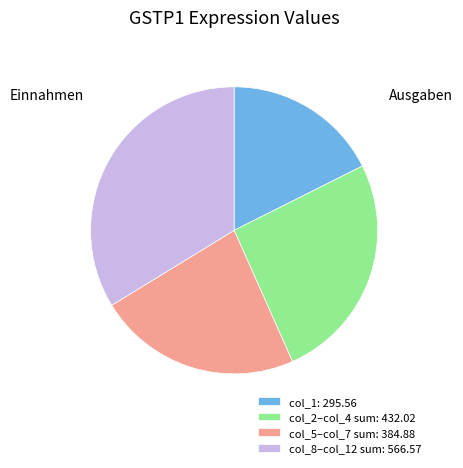

Rank the categories by value from lowest to highest.

col_1: 295.56, col_5–col_7 sum: 384.88, col_2–col_4 sum: 432.02, col_8–col_12 sum: 566.57